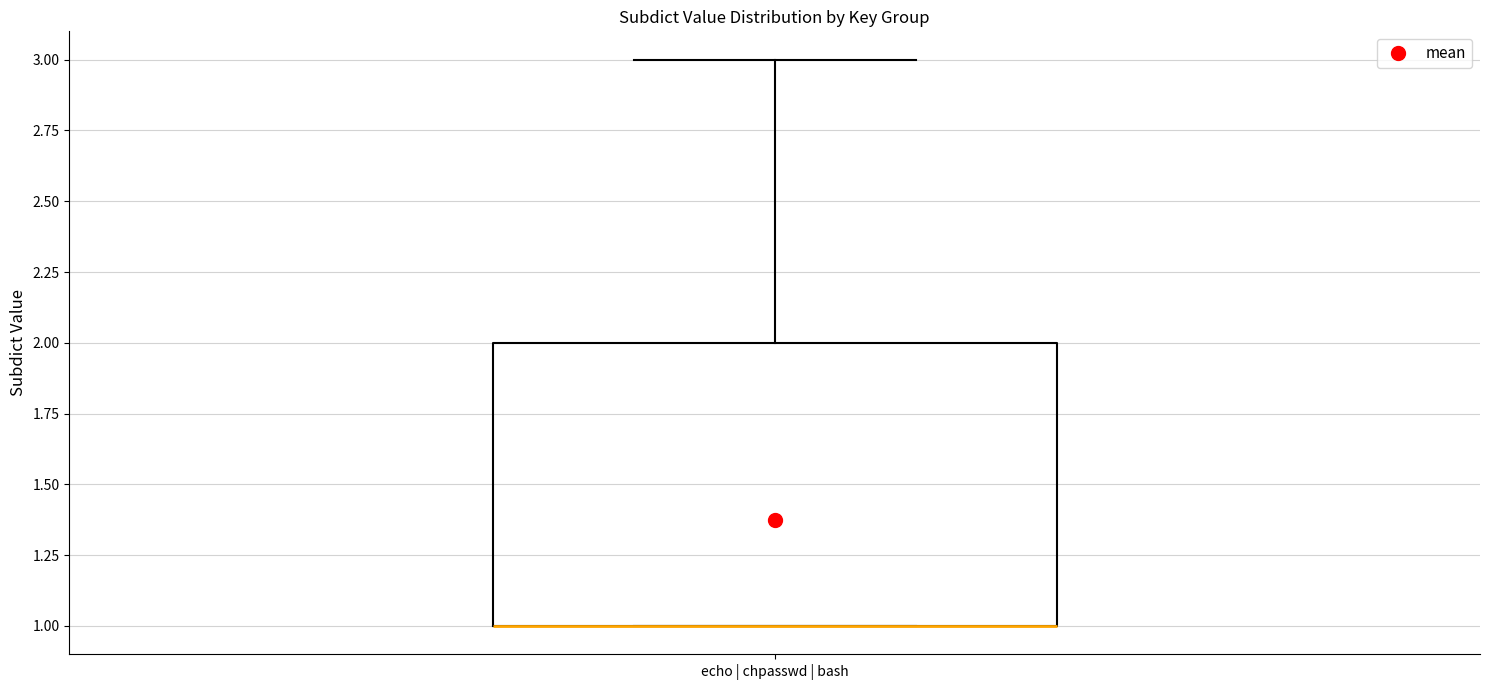

Where does the upper whisker of the box for echo | chpasswd | bash end on the y-axis? The values are not printed on the chart, so give them approximately, as read against the axis.

3